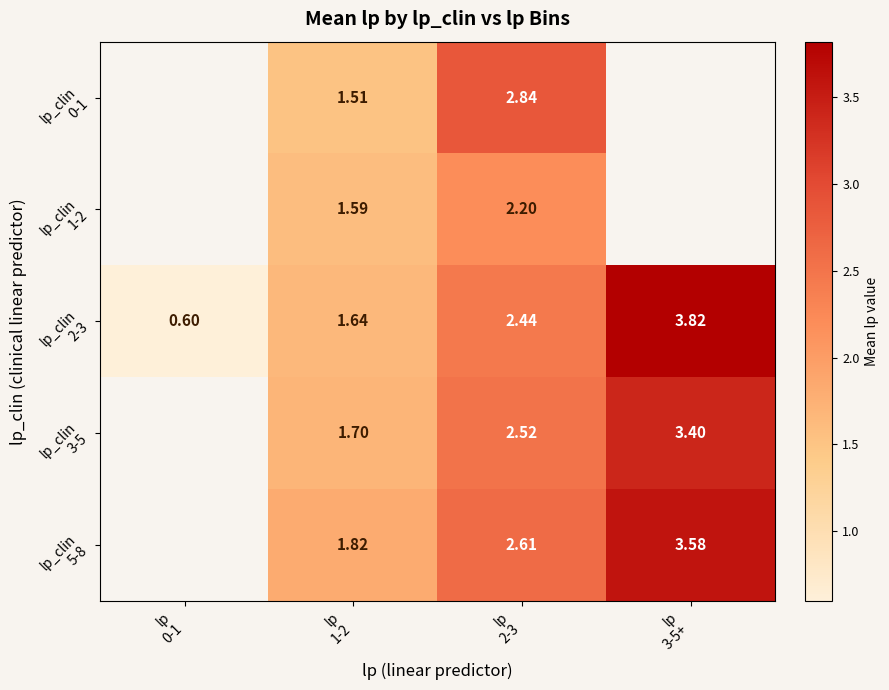

At which category is the sum across all series the highest?

lp
2-3